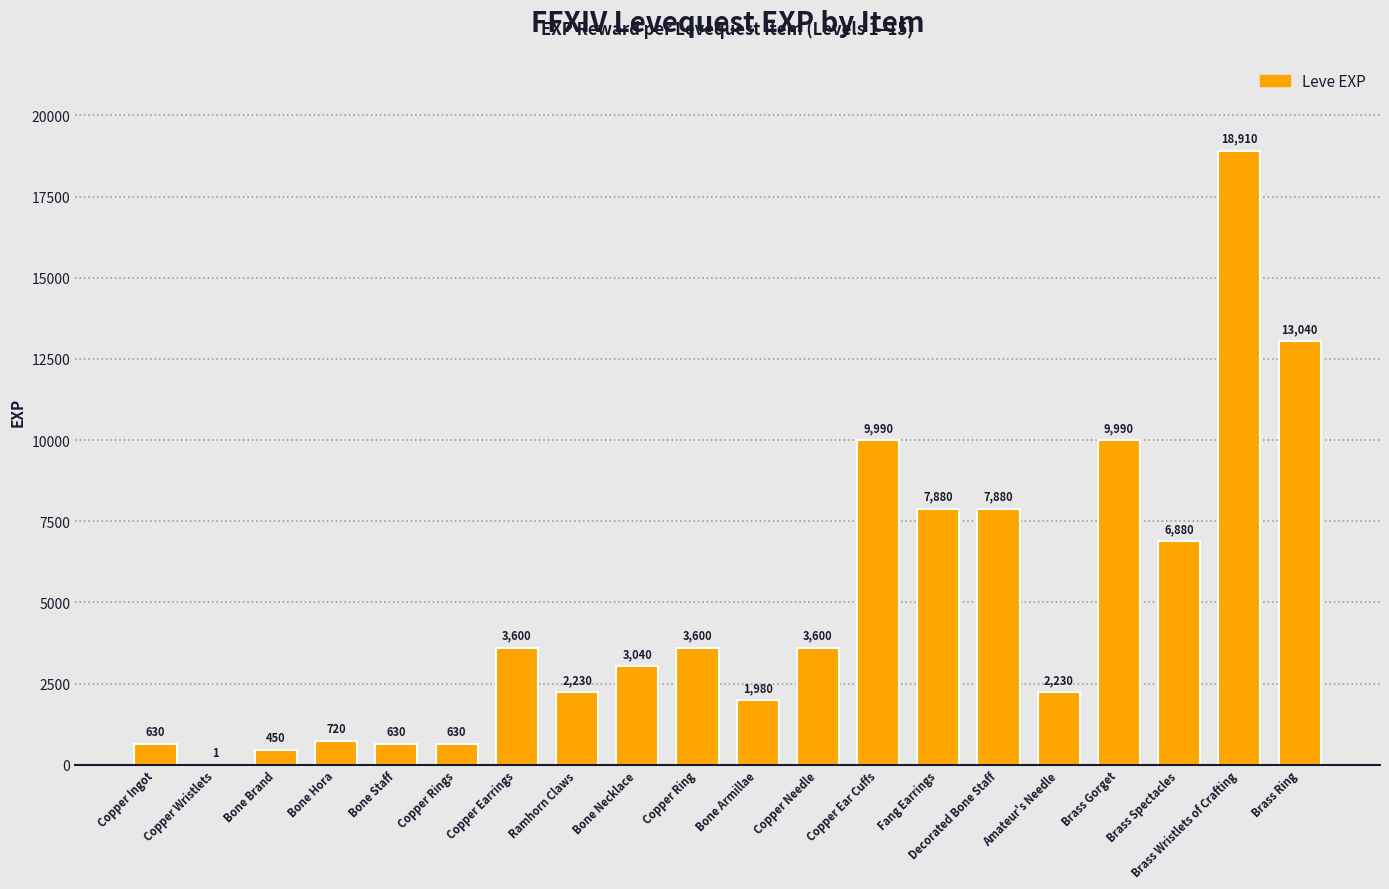

Reading left to right, extract all data points from this chart.

630	1	450	720	630	630	3600	2230	3040	3600	1980	3600	9990	7880	7880	2230	9990	6880	18910	13040